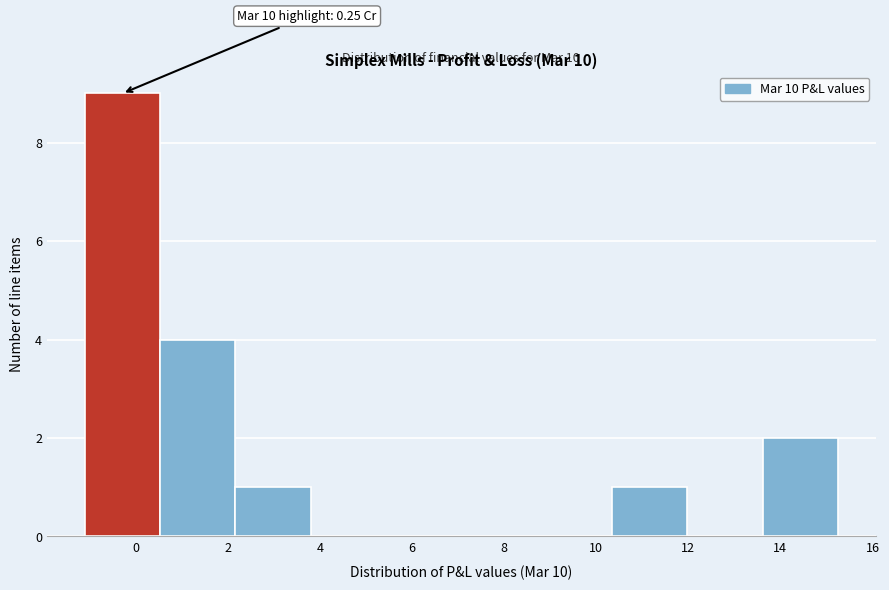

Which range on the x-axis has the tallest bar?

-1.2 to 0.6